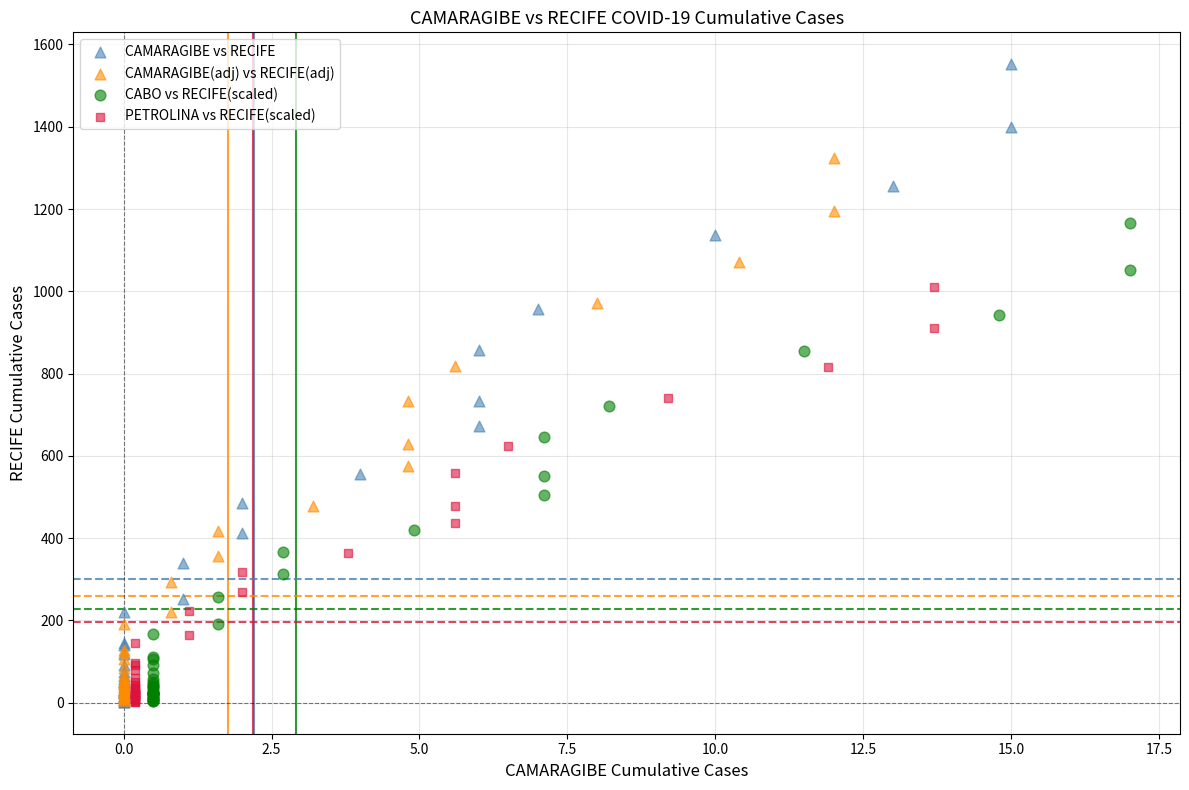

Which series contains the highest Y value?

CAMARAGIBE vs RECIFE